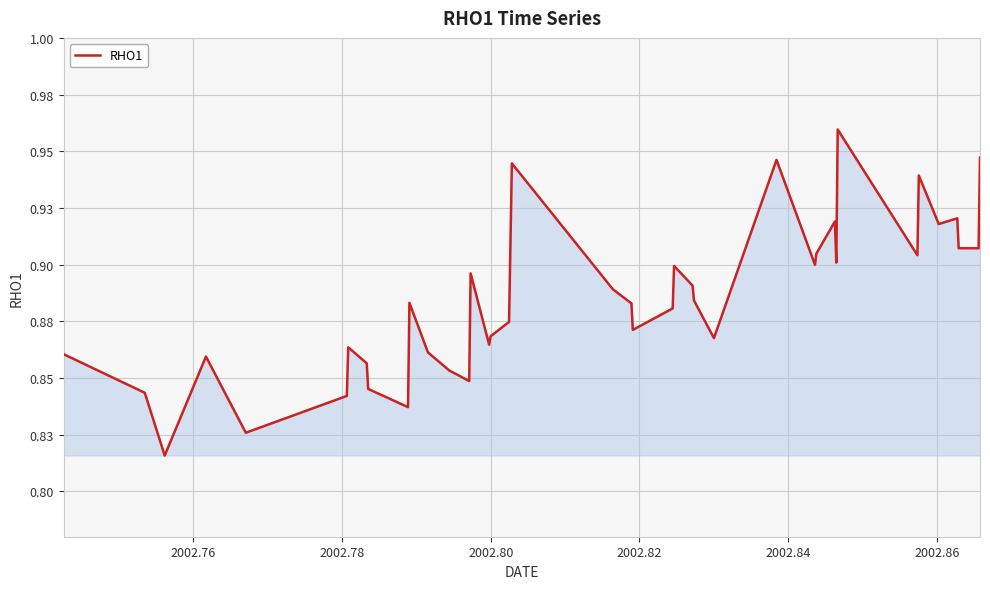

Does the chart have visible grid lines?

Yes